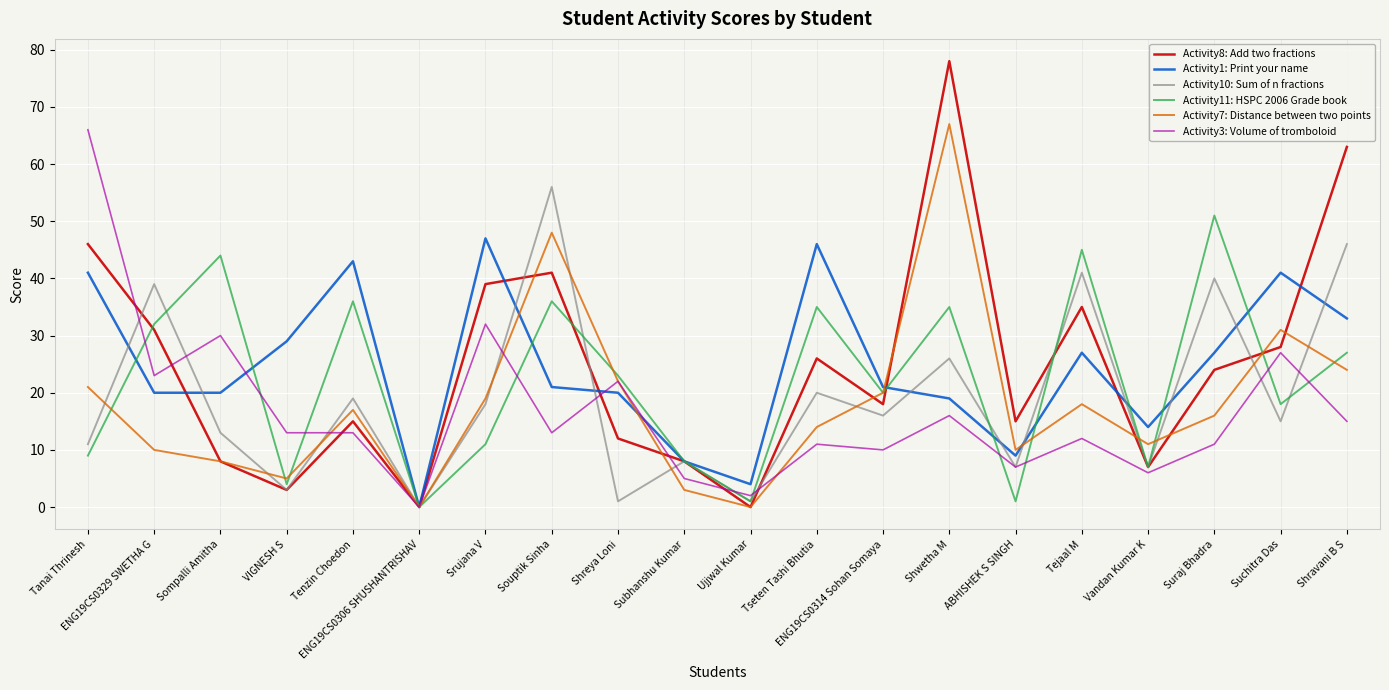

At which label is Activity10: Sum of n fractions closest to 28?

Shwetha M